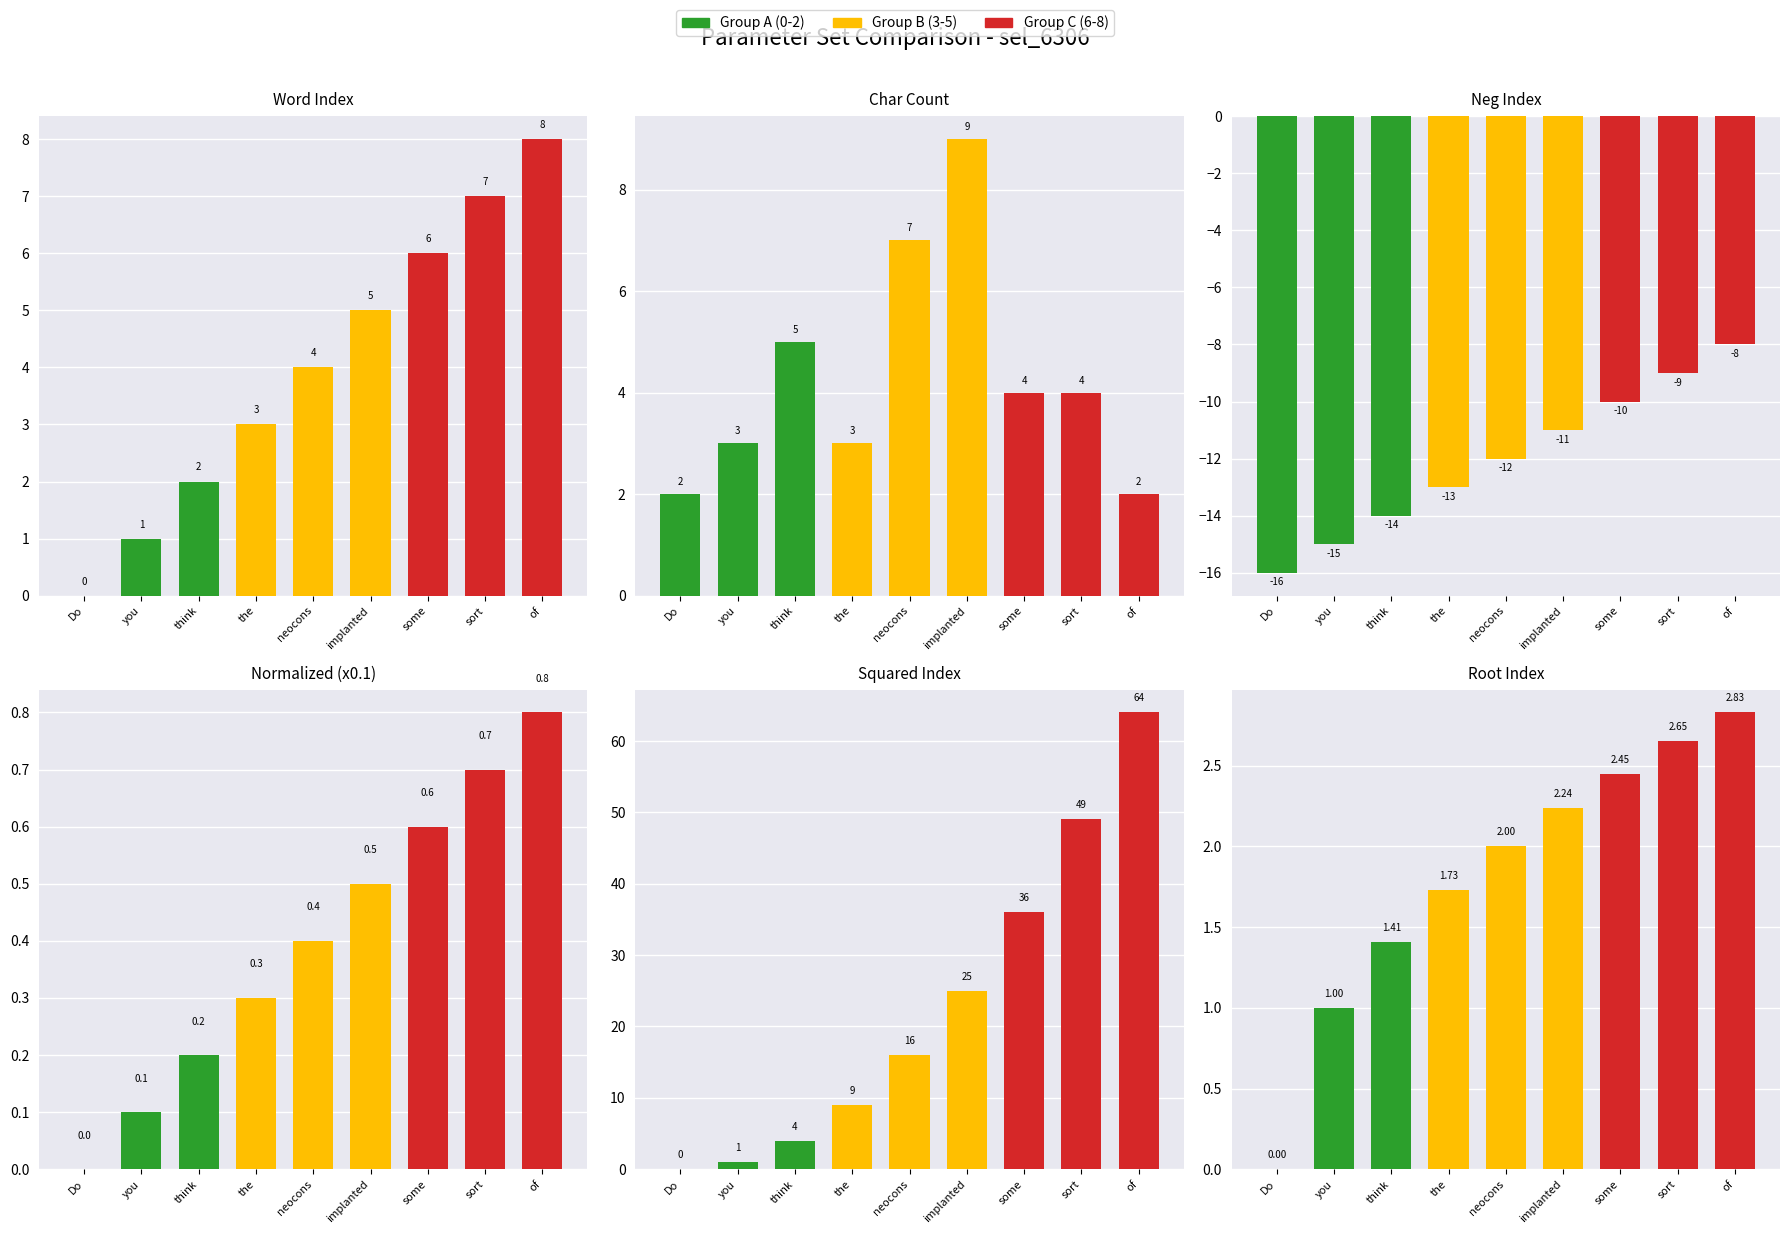

What is the average value of the Squared Index series?

22.7